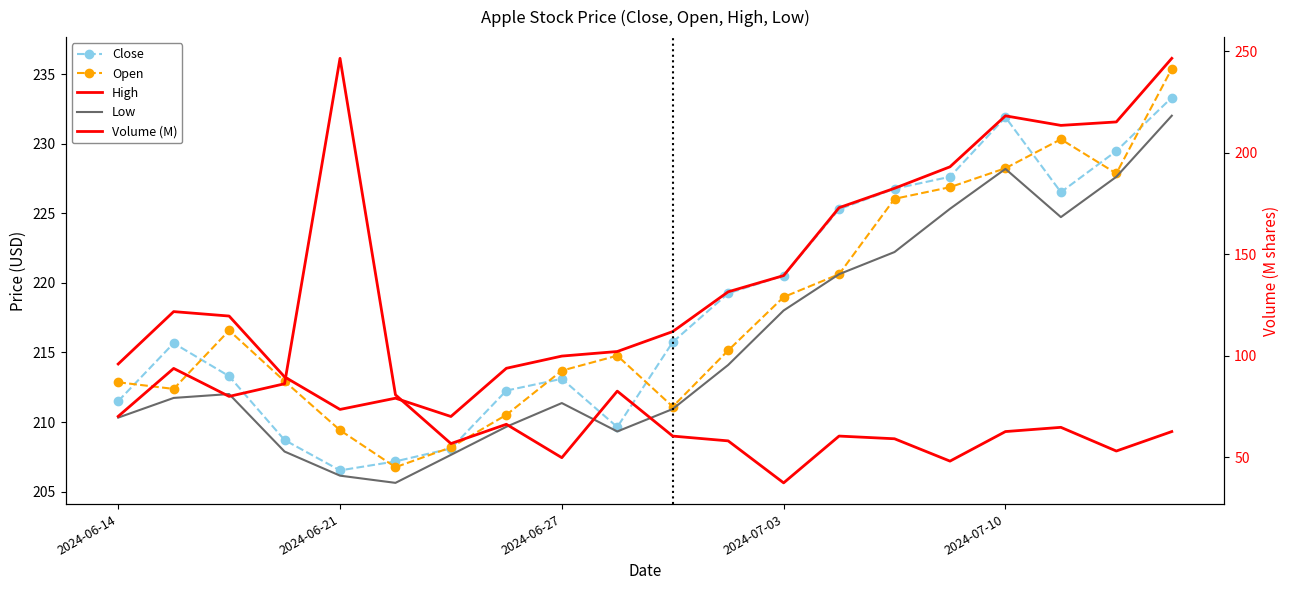

Count the number of data series in this chart.

5